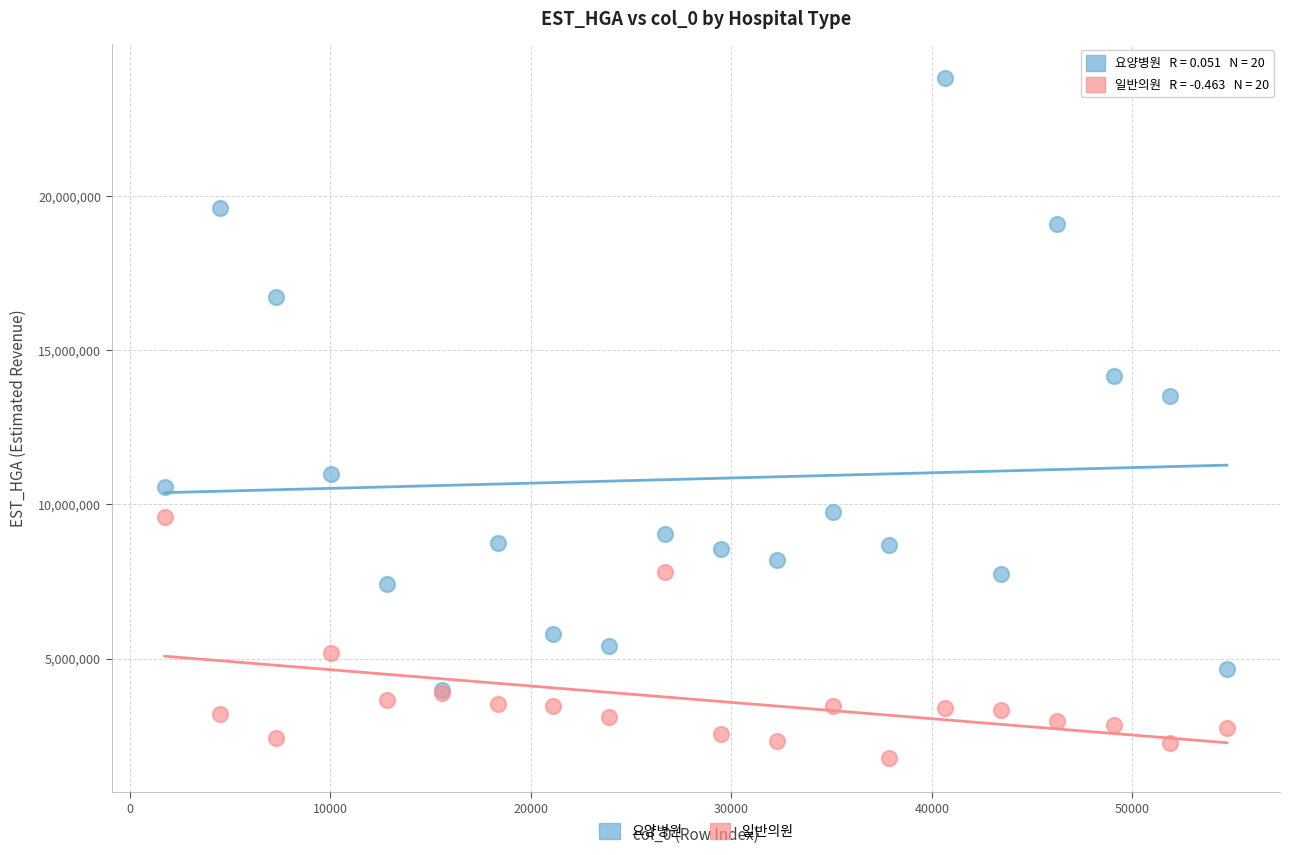

Which series has the largest Y range (max minus min)?

요양병원